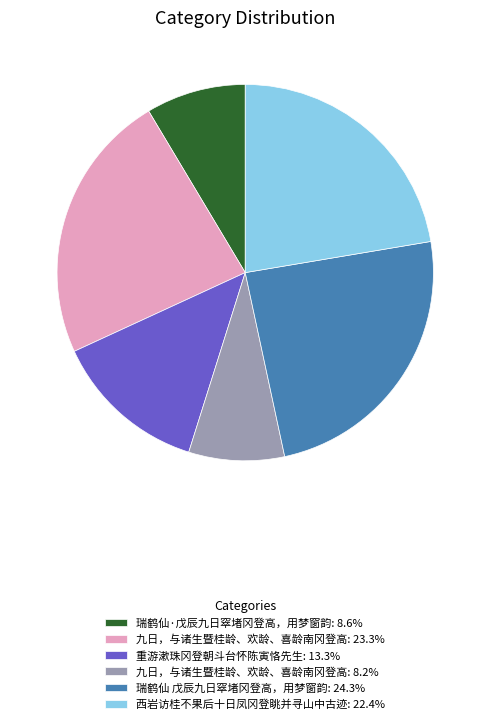

What is the ratio of the value at 西岩访桂不果后十日凤冈登眺并寻山中古迹: 22.4% to the value at 重游漱珠冈登朝斗台怀陈寅恪先生: 13.3%?

1.7